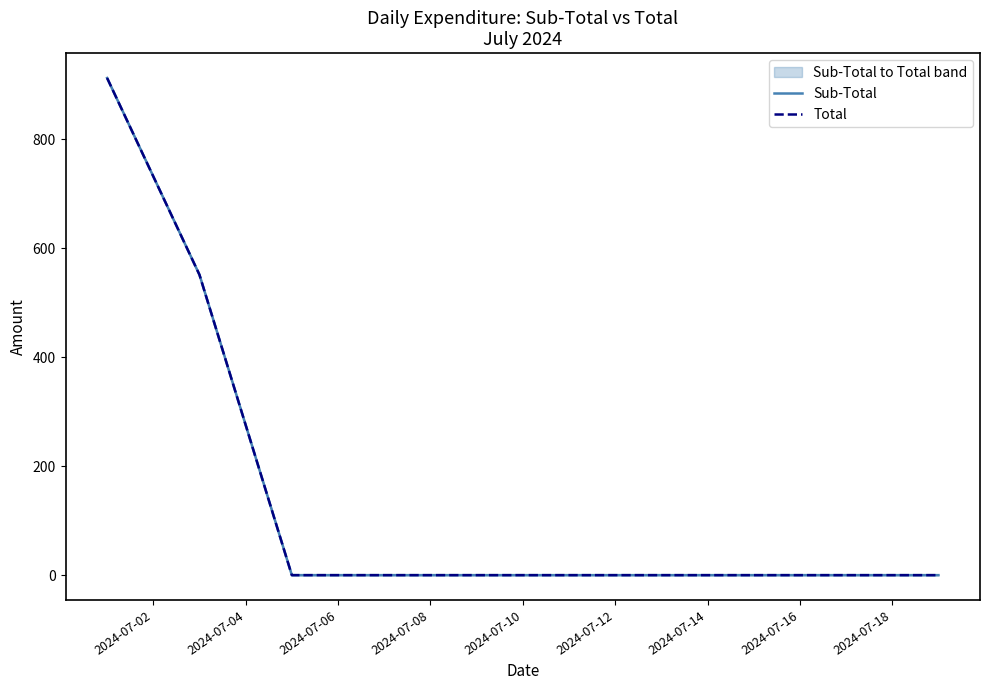

Is it true that Total equals 0 at 2024-07-08?

True